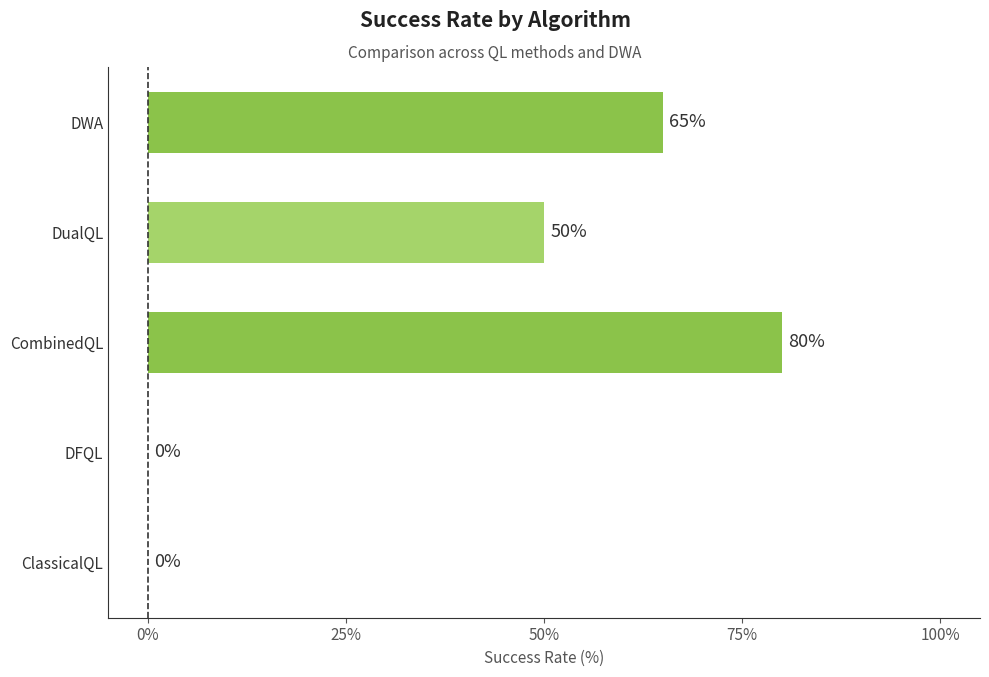

Where is the data nearest to the value 40?

DualQL